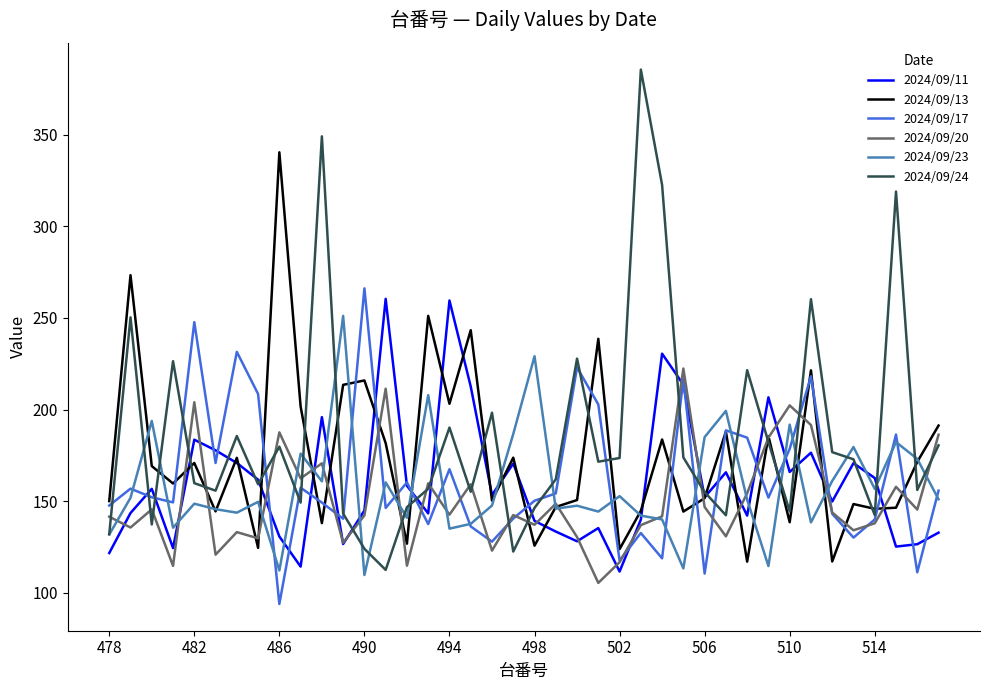

Rank the series by their maximum value, from highest to lowest.

2024/09/24, 2024/09/13, 2024/09/17, 2024/09/11, 2024/09/23, 2024/09/20